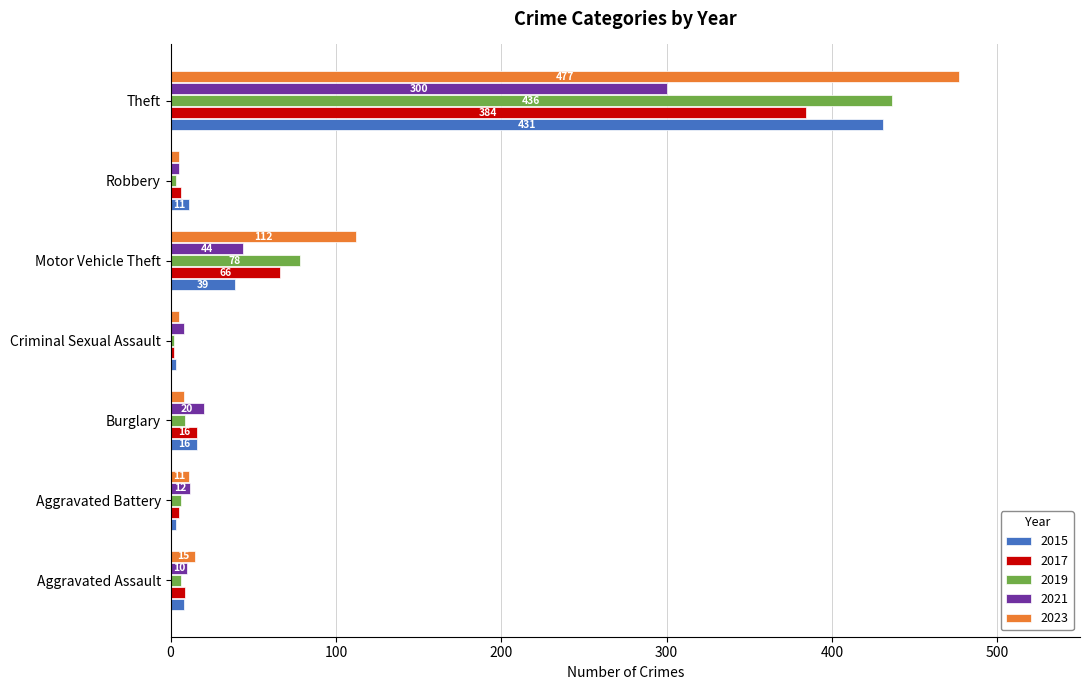

True or false: 2015 has a value of 3 at Criminal Sexual Assault.

True